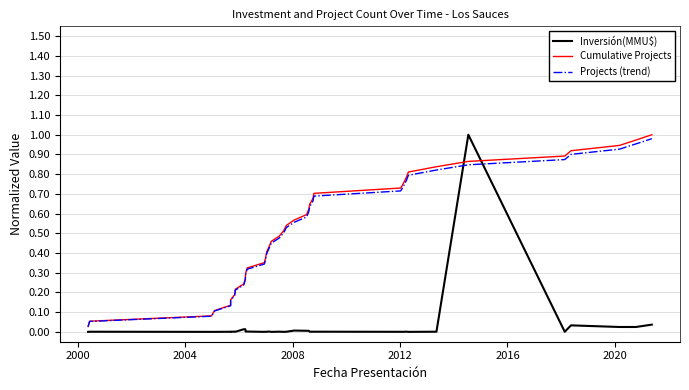

What is the average value of the Cumulative Projects series?

0.5